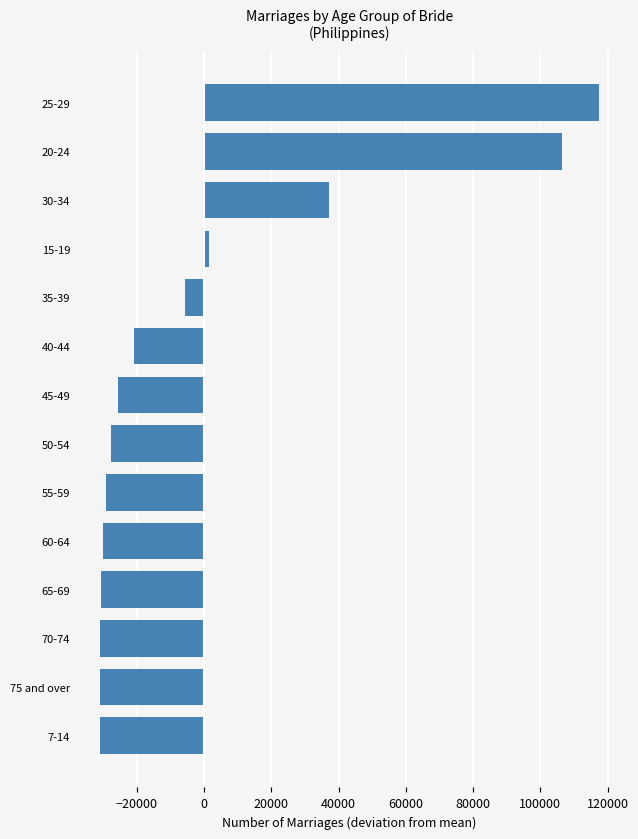

Which category has the highest value across all series?

25-29